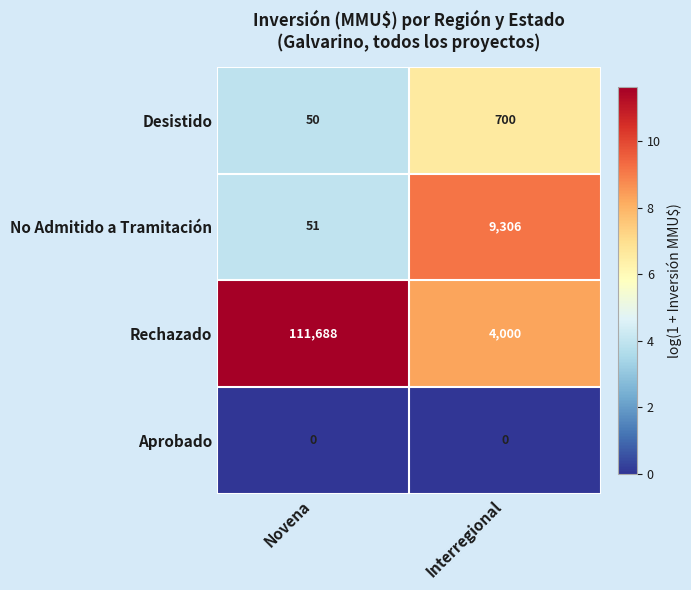

Which series changed the most between Novena and Interregional?

Rechazado